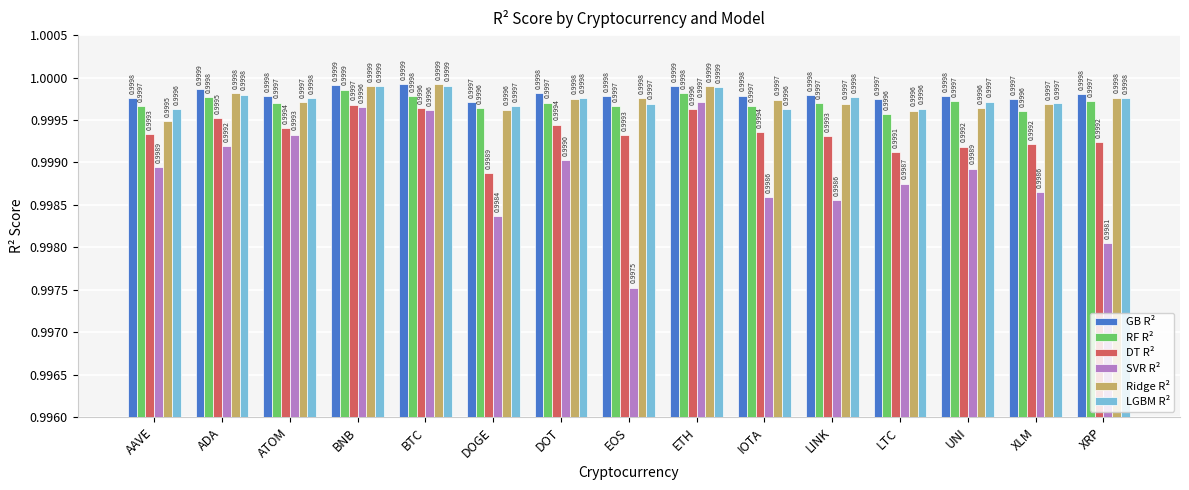

Is the value of LGBM R² at LTC greater than the value of DT R² at EOS?

Yes